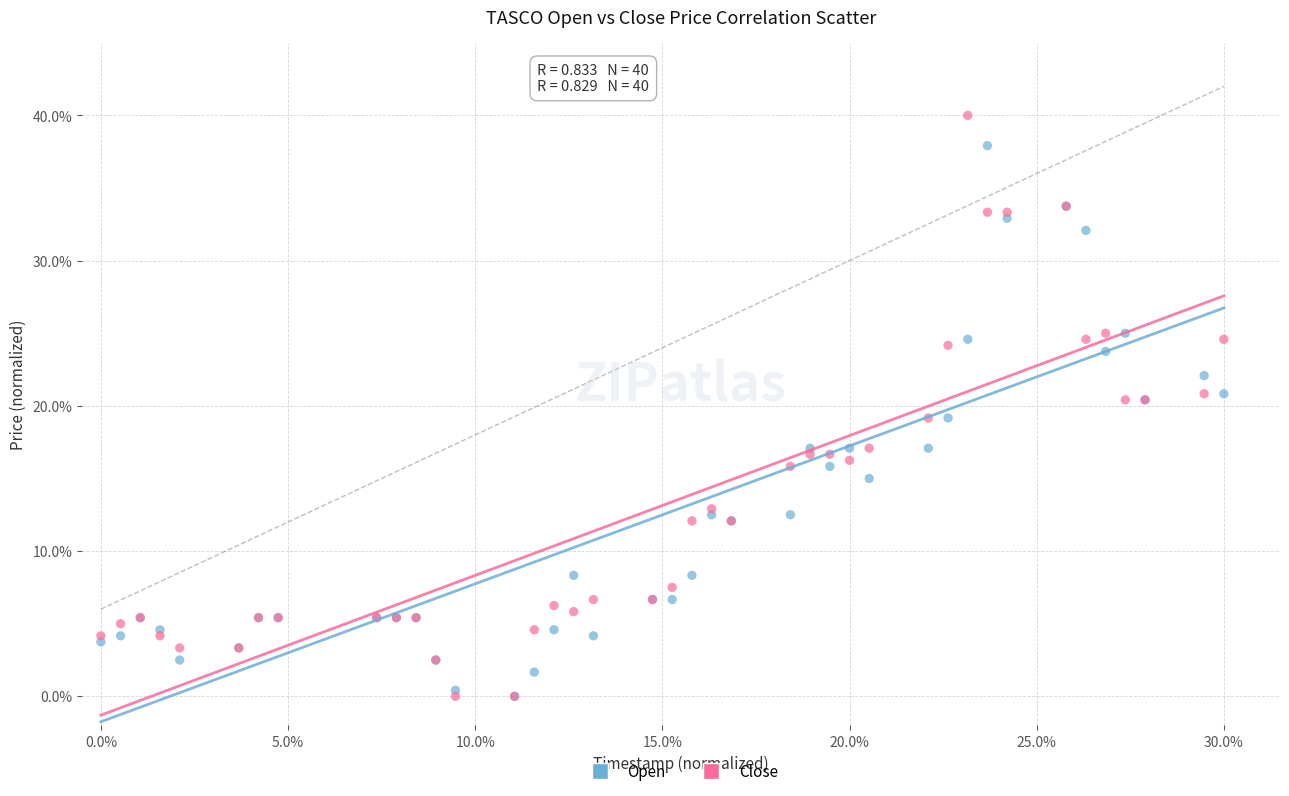

Which series contains the highest Y value?

Close